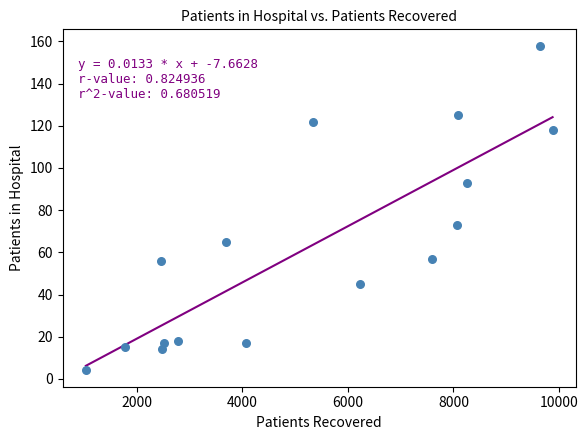

What Y value in the scatter plot is closest to 81?

73